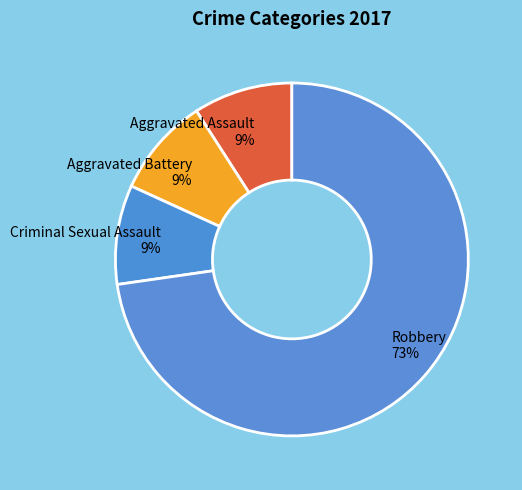

True or false: Criminal Sexual Assault accounts for 1% of the total.

False